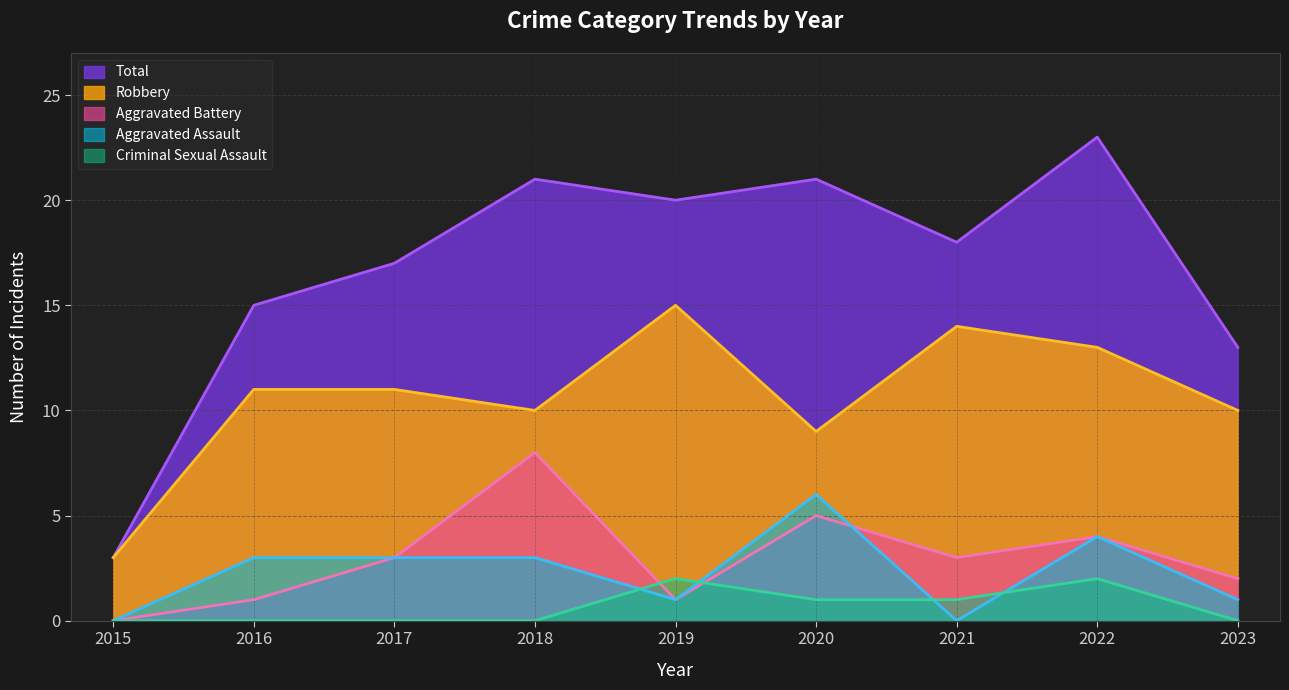

What is the difference between the second highest and second lowest values in the Aggravated Battery series?

4